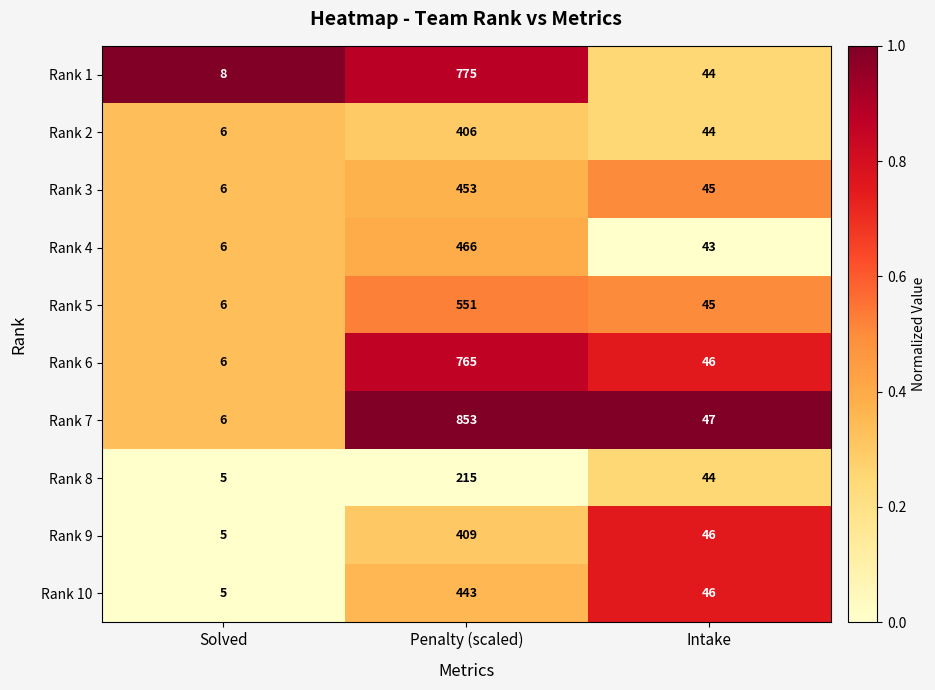

What is the sum of the Rank 5 values at Solved and Intake?

51